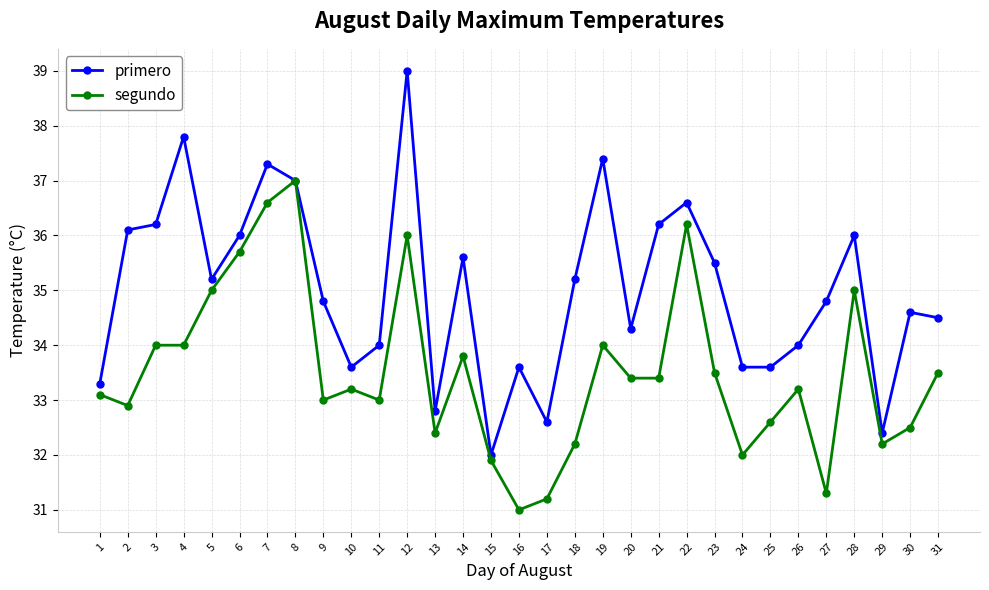

What is the greatest value displayed?

39.0